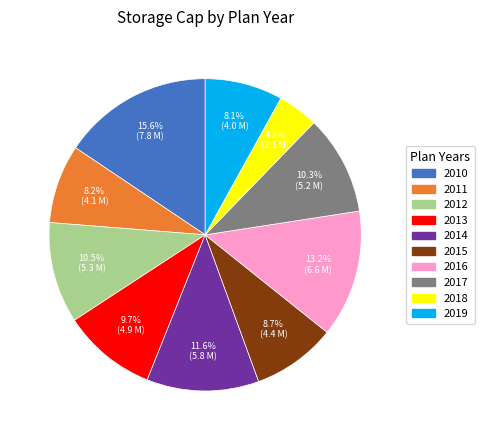

How many segments does this pie chart have?

10